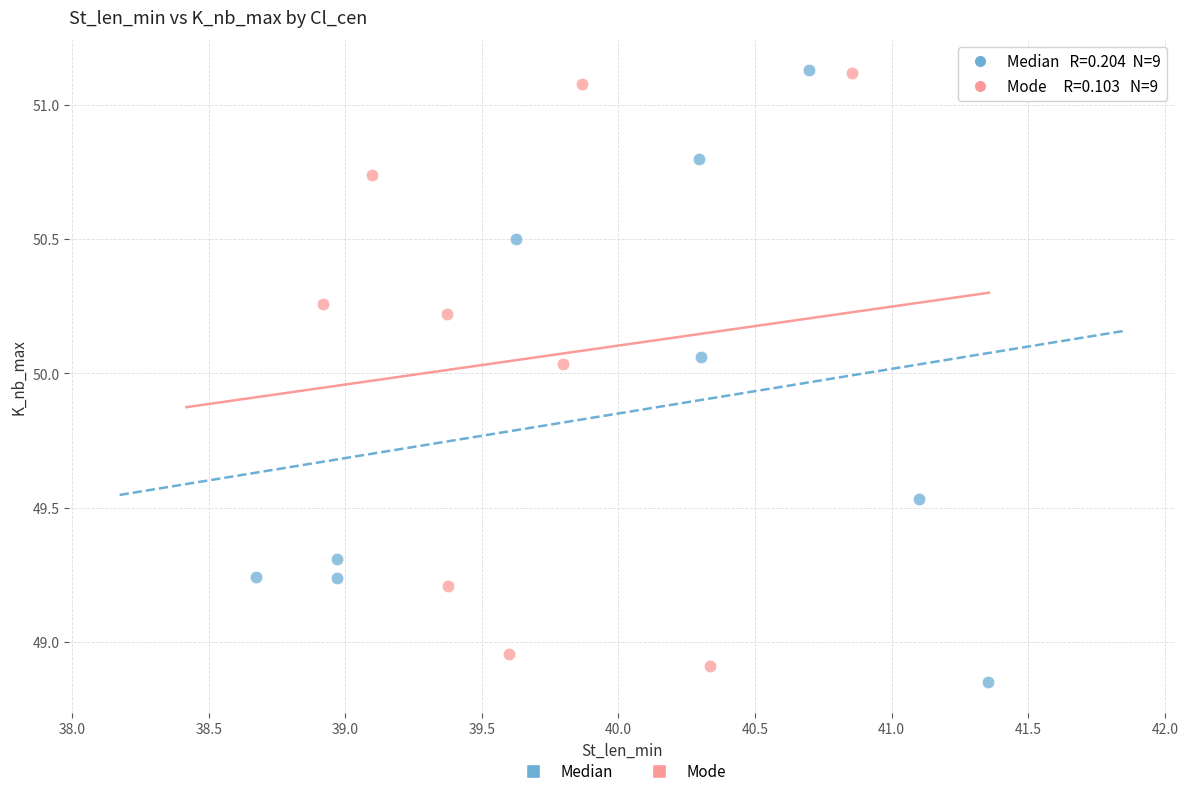

Which series reaches the minimum Y coordinate?

Median